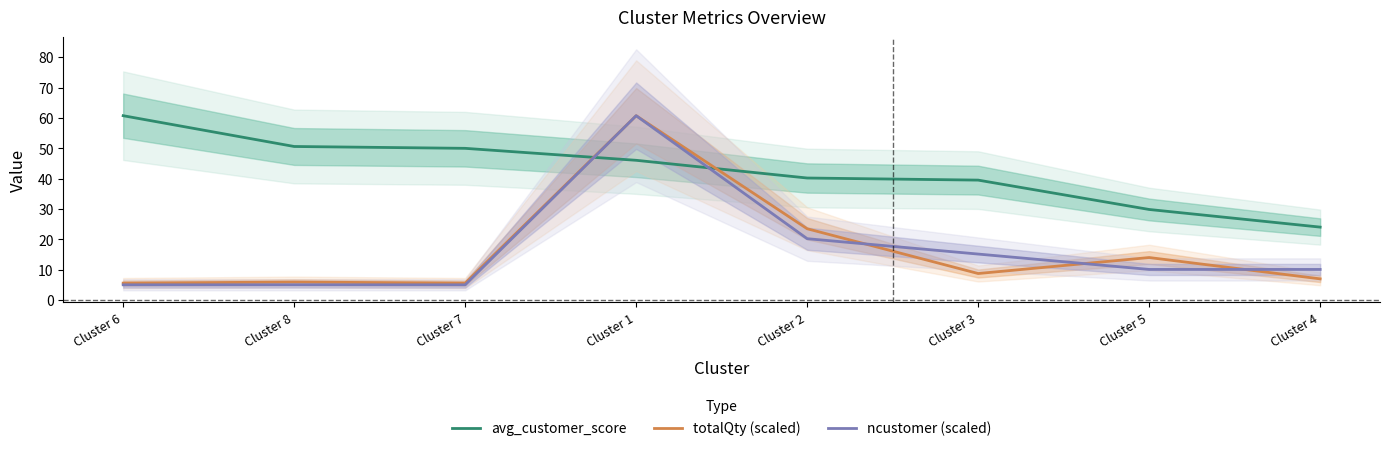

What is the average value of the totalQty (scaled) series?

16.4